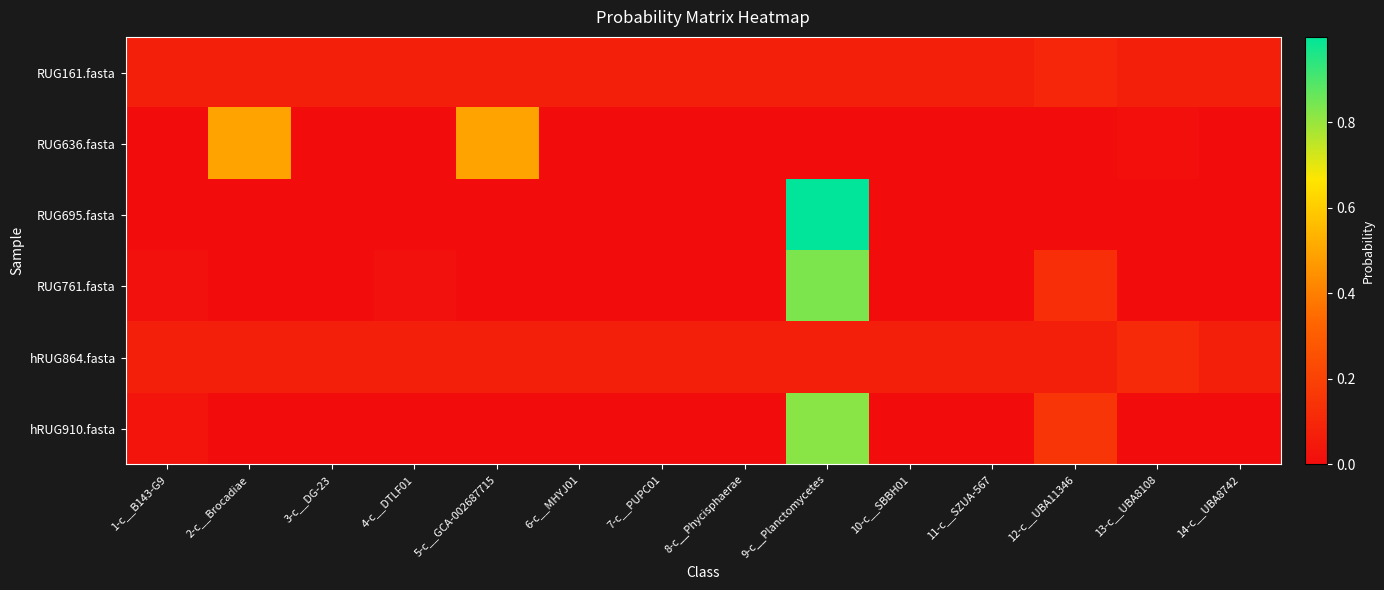

Which series changed the most between 3-c__DG-23 and 6-c__MHYJ01?

hRUG864.fasta